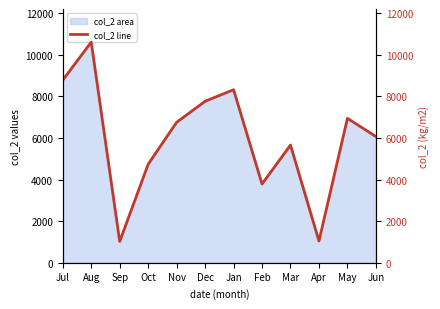

Reading left to right, transcribe all the data shown in this chart.

8781	10606	1024	4736	6753	7763	8318	3786	5658	1046	6942	6068